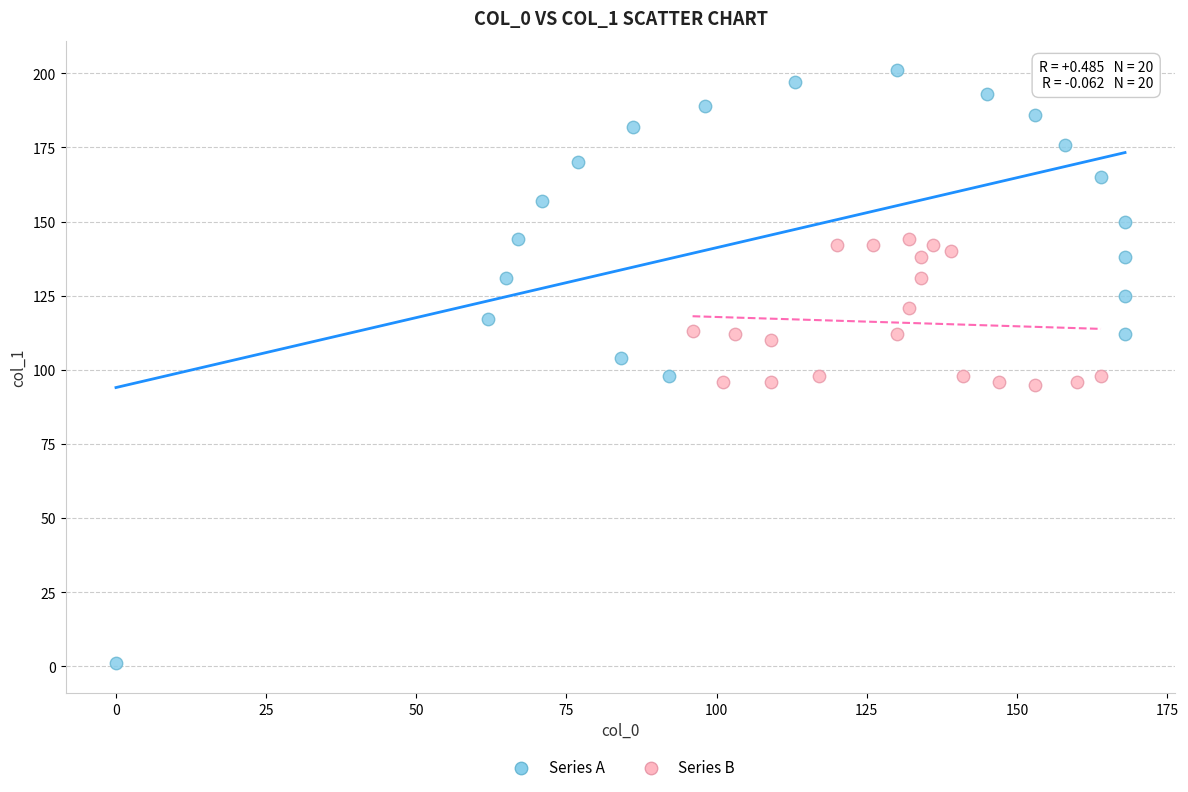

Which series reaches the minimum Y coordinate?

Series A